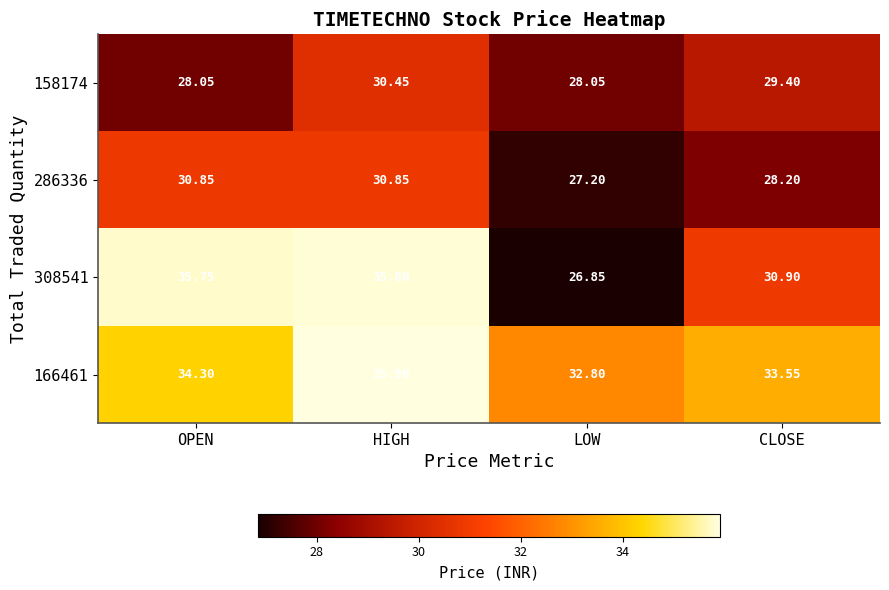

At how many categories does at least one series exceed 30?

4